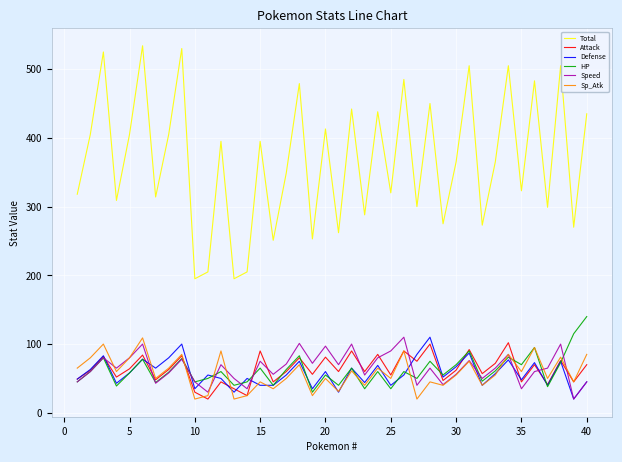

True or false: Total has more than 2 interior local peaks.

True